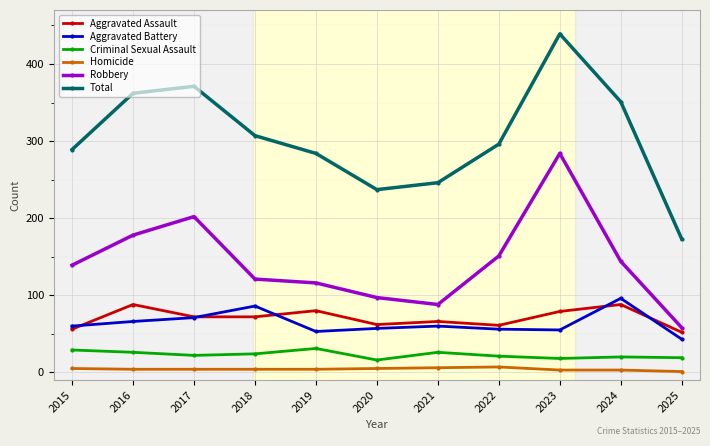

At which label does Robbery reach its minimum?

2025